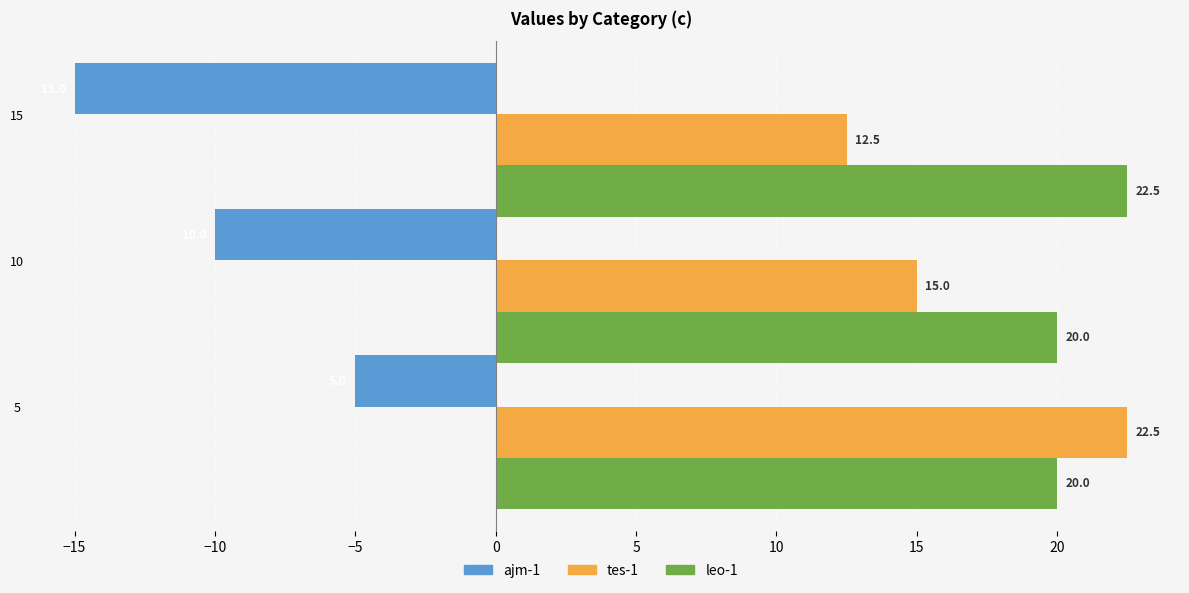

What is the maximum value shown in the chart?

22.5